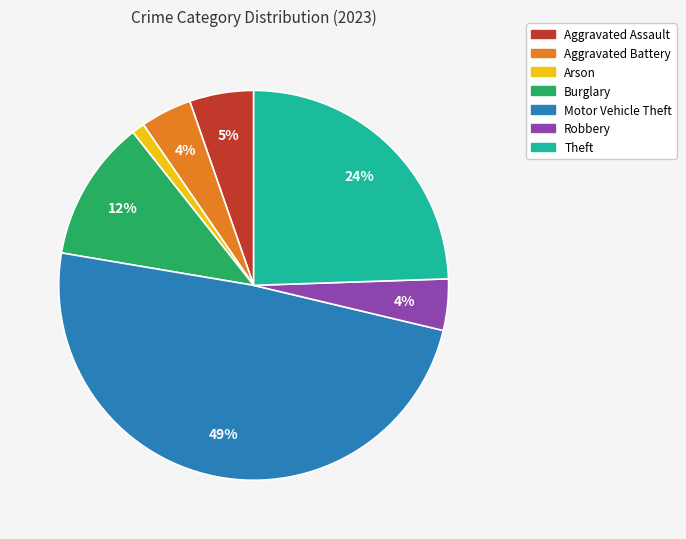

The Robbery slice represents 4% of the pie. True or false?

True